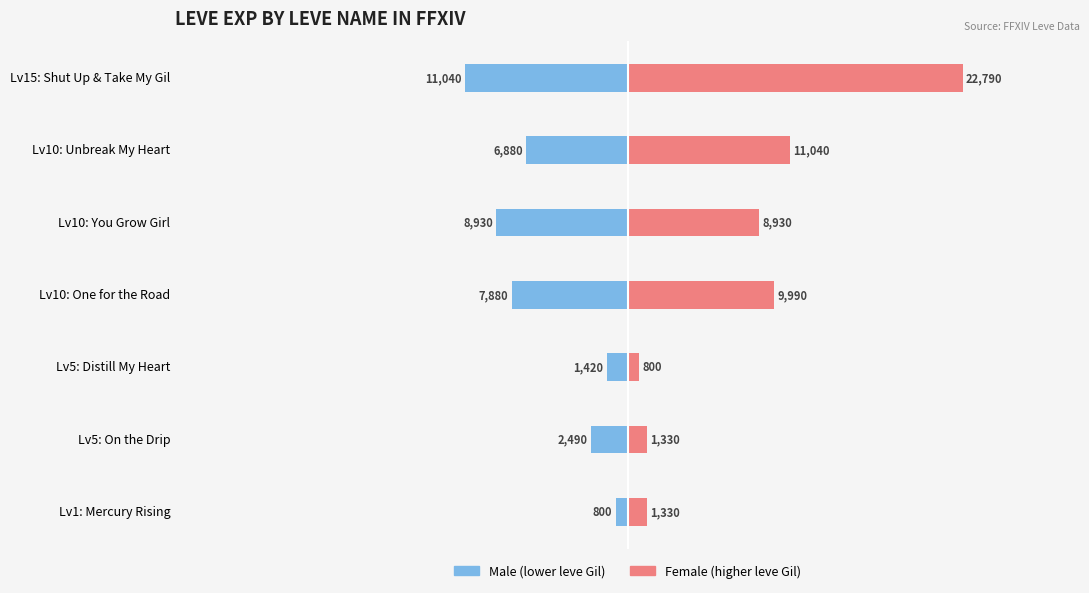

Reading right to left, list all the values displayed in this chart.

Male: -11040	-6880	-8930	-7880	-1420	-2490	-800
Female: 22790	11040	8930	9990	800	1330	1330